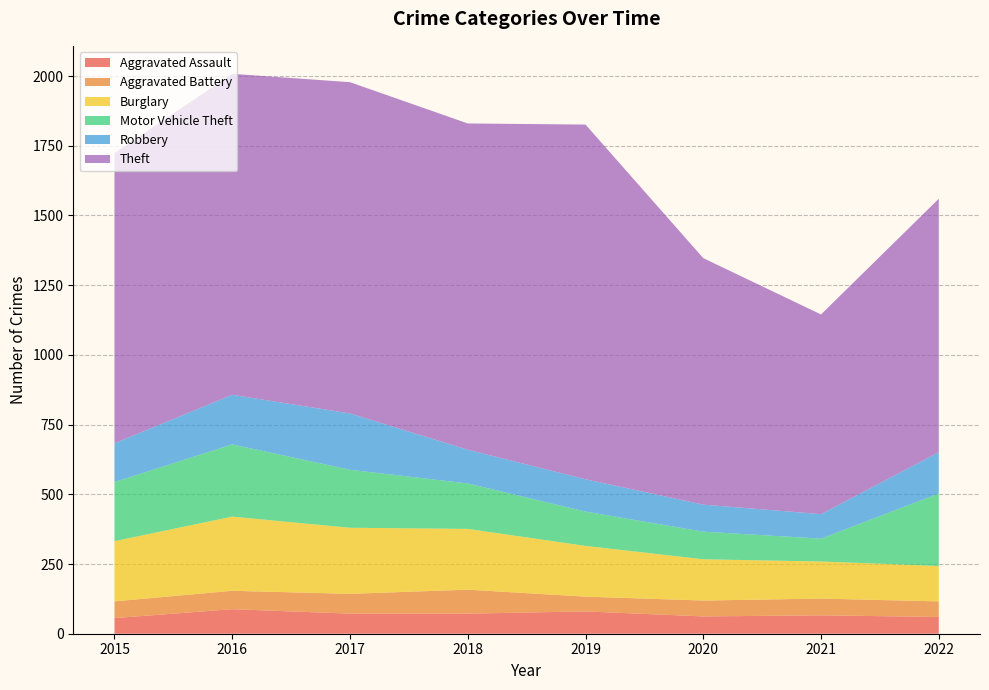

Reading right to left, extract all data points from this chart.

Aggravated Assault: 60	66	62	80	72	72	88	56
Aggravated Battery: 56	60	57	53	86	71	66	60
Burglary: 127	133	148	182	218	237	266	216
Motor Vehicle Theft: 260	82	99	123	163	208	259	212
Robbery: 148	88	97	116	121	202	178	139
Theft: 909	716	884	1272	1170	1188	1151	1041